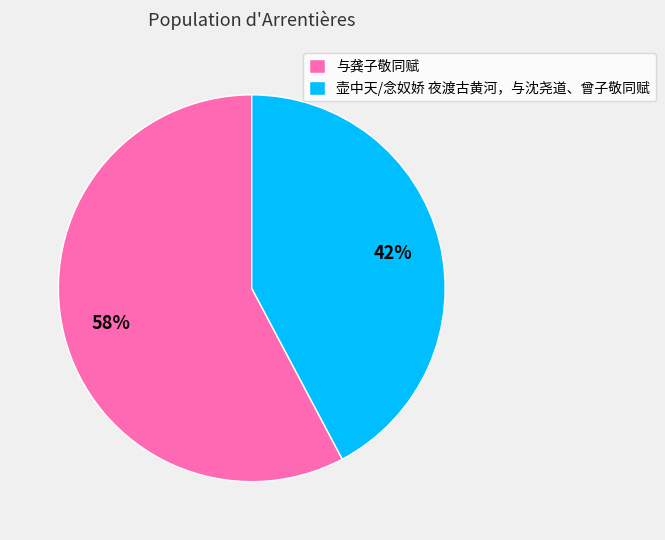

Which slice is the largest?

与龚子敬同赋